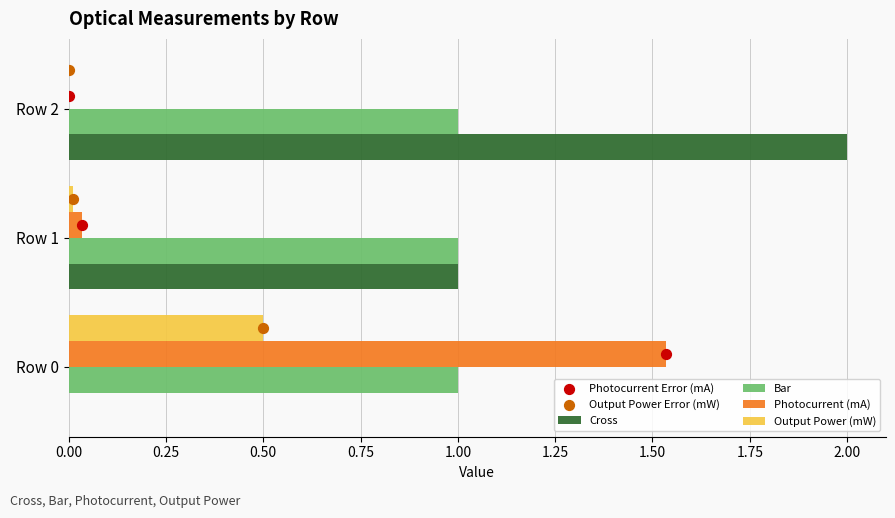

Which series has the widest spread of Y values?

Cross